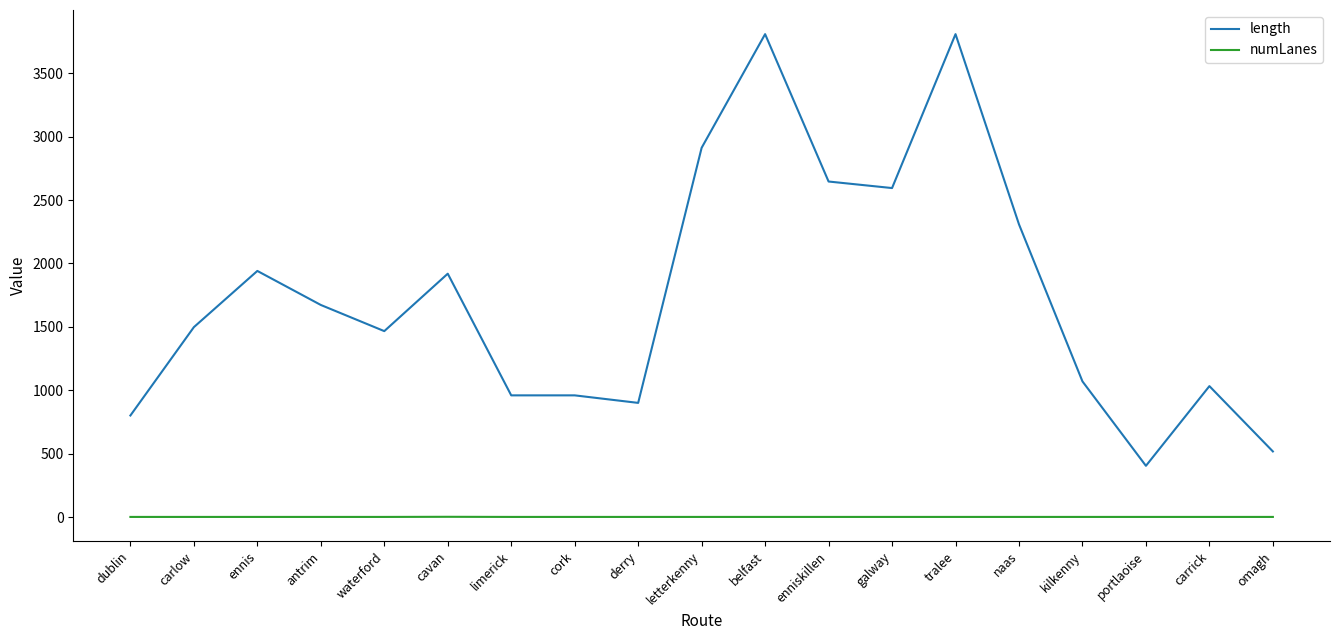

Which series changed the most between dublin and ennis?

length